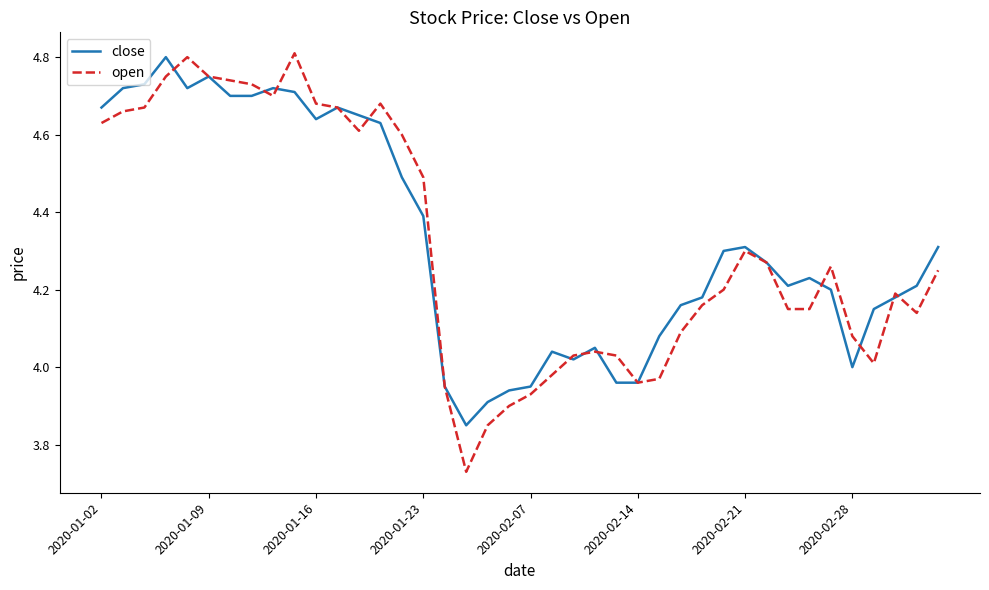

Which series has the largest range (max minus min)?

open